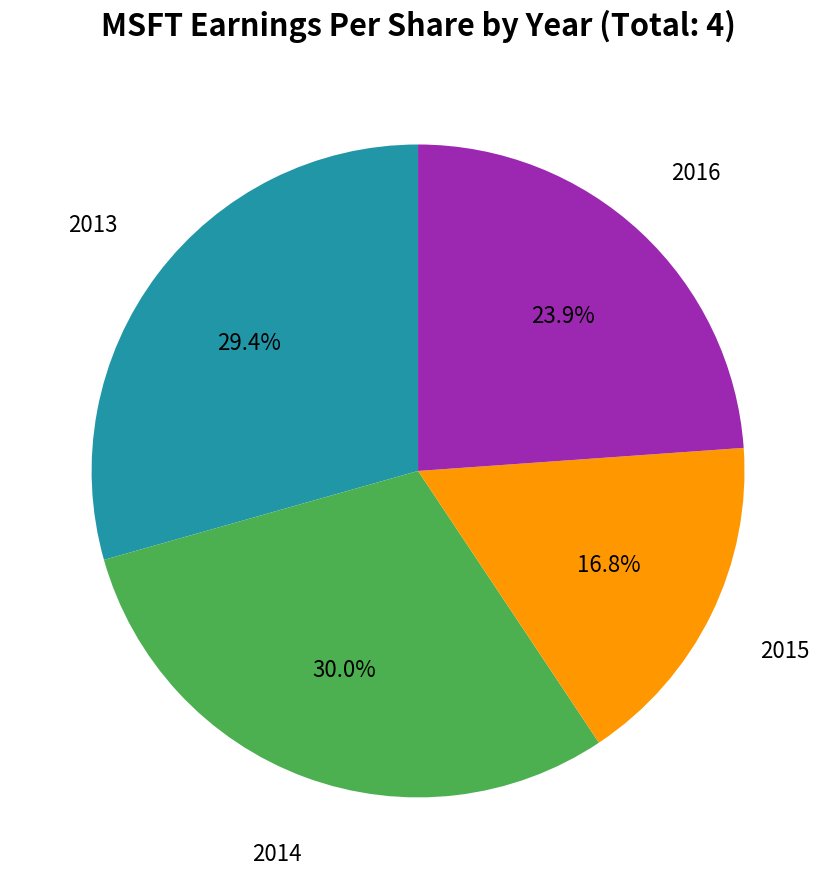

To the nearest percent, what is the combined percentage of 2013 and 2015?

46%